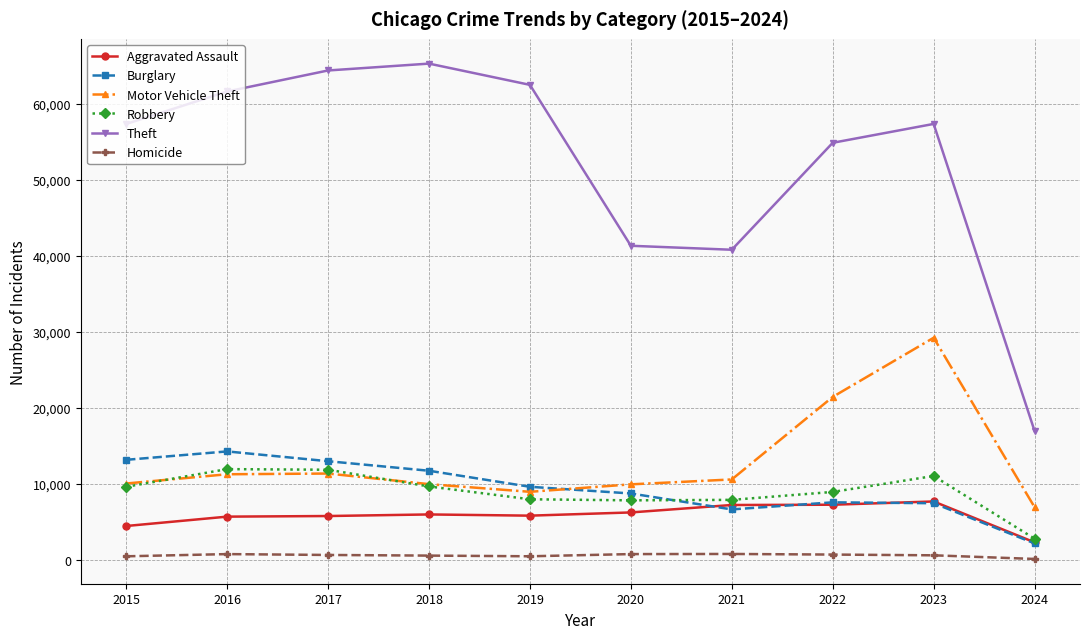

How many series are shown in this chart?

6